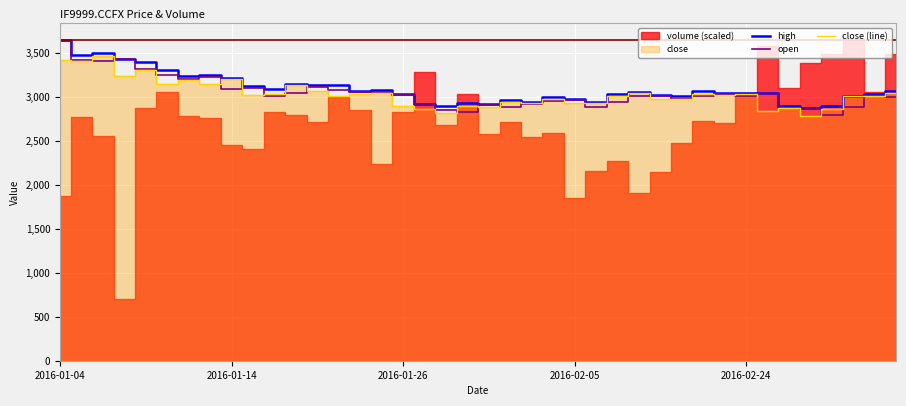

What is the average value of the close (line) series?

3040.4